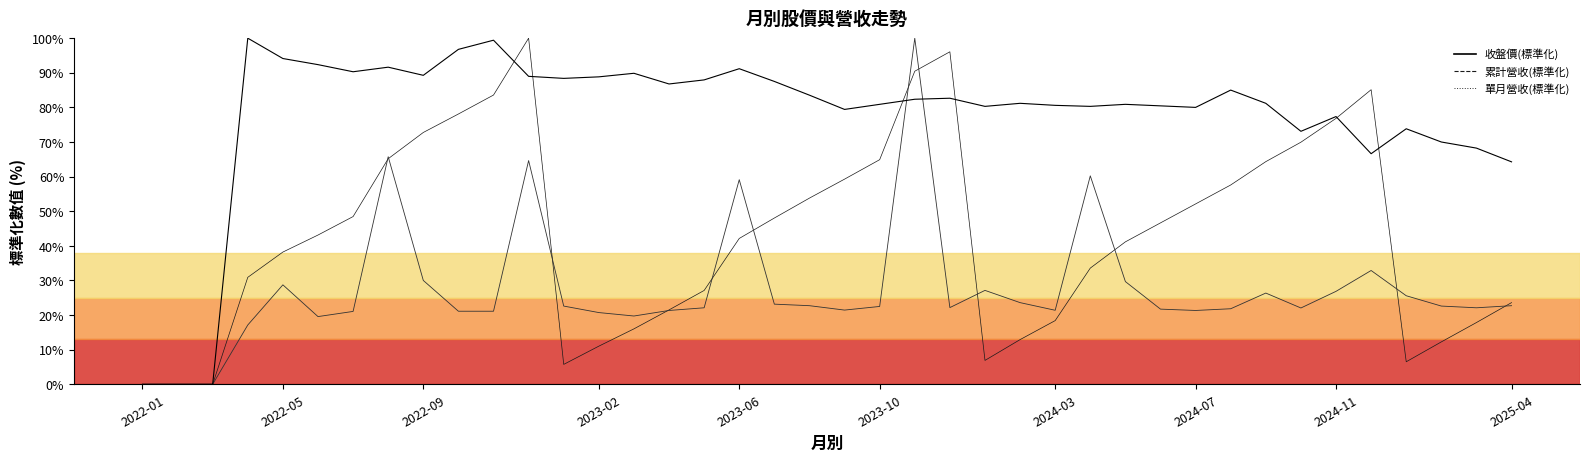

What is the maximum value for 累計營收(標準化)?

100.0